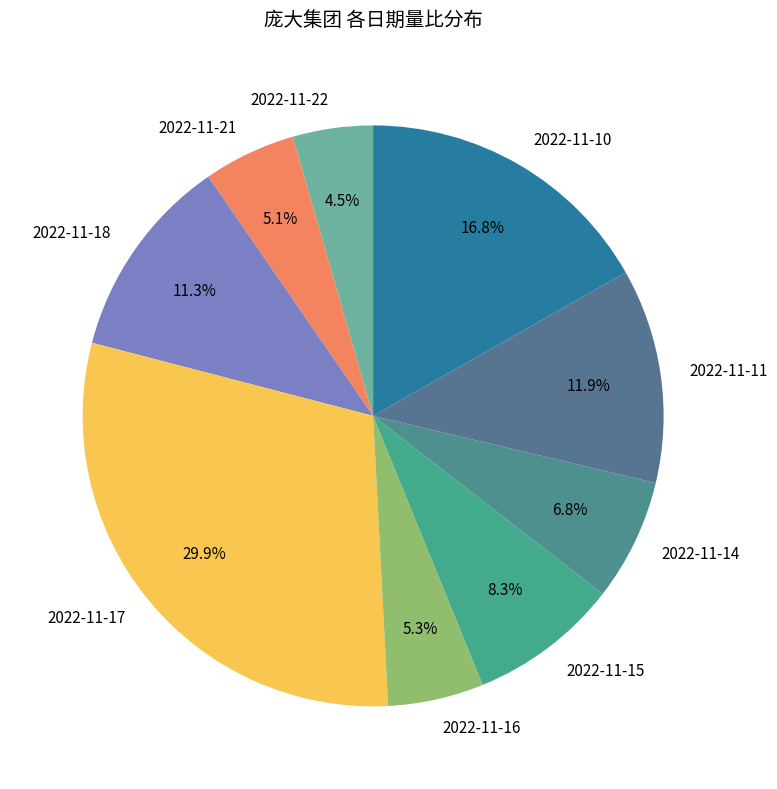

To the nearest percent, what is the difference between the largest and smallest slice percentages?

25%